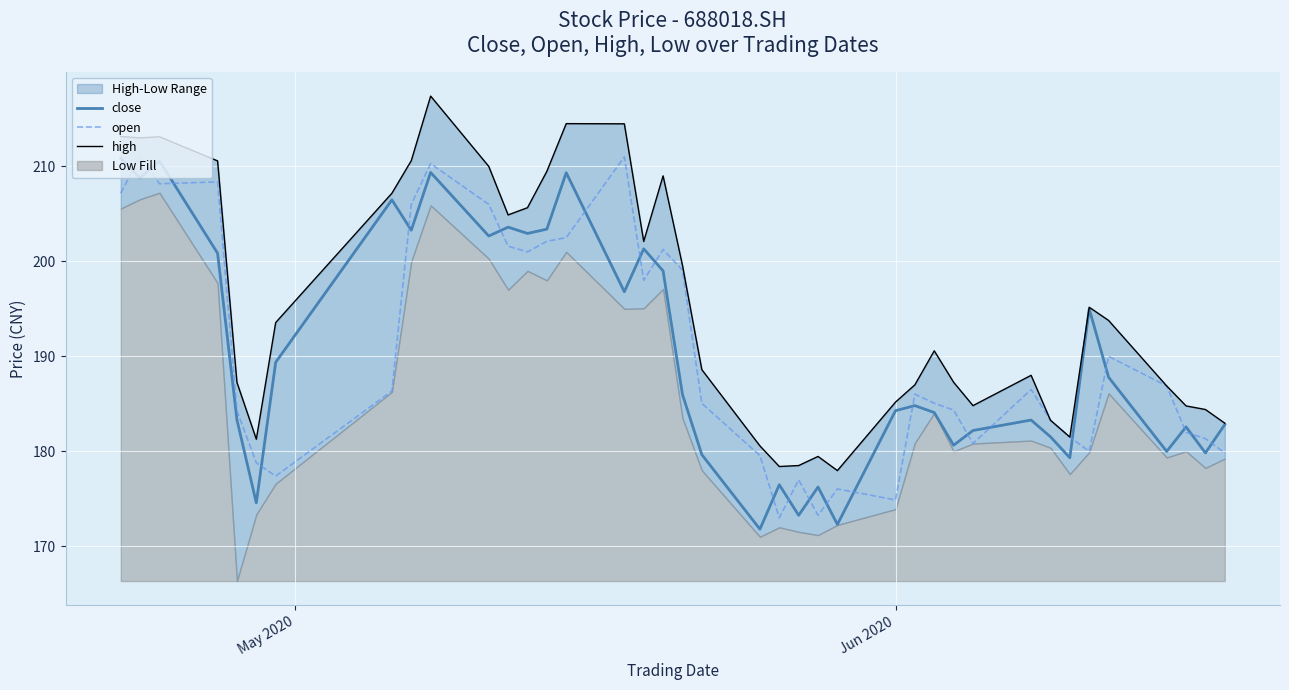

True or false: open and close cross at least once.

True